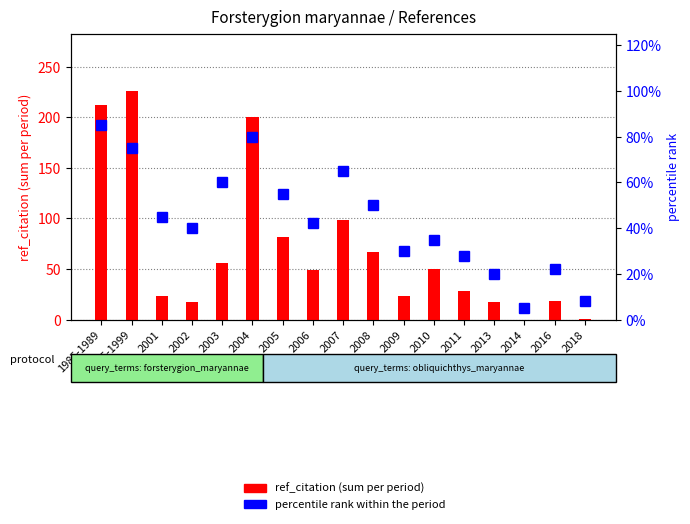

Reading right to left, extract all data points from this chart.

ref_citation (sum): 2018=1	2016=18	2014=0	2013=17	2011=28	2010=50	2009=23	2008=67	2007=98	2006=49	2005=82	2004=200	2003=56	2002=17	2001=23	1995-1999=226	1985-1989=212
percentile rank within the period: 2018=8	2016=22	2014=5	2013=20	2011=28	2010=35	2009=30	2008=50	2007=65	2006=42	2005=55	2004=80	2003=60	2002=40	2001=45	1995-1999=75	1985-1989=85